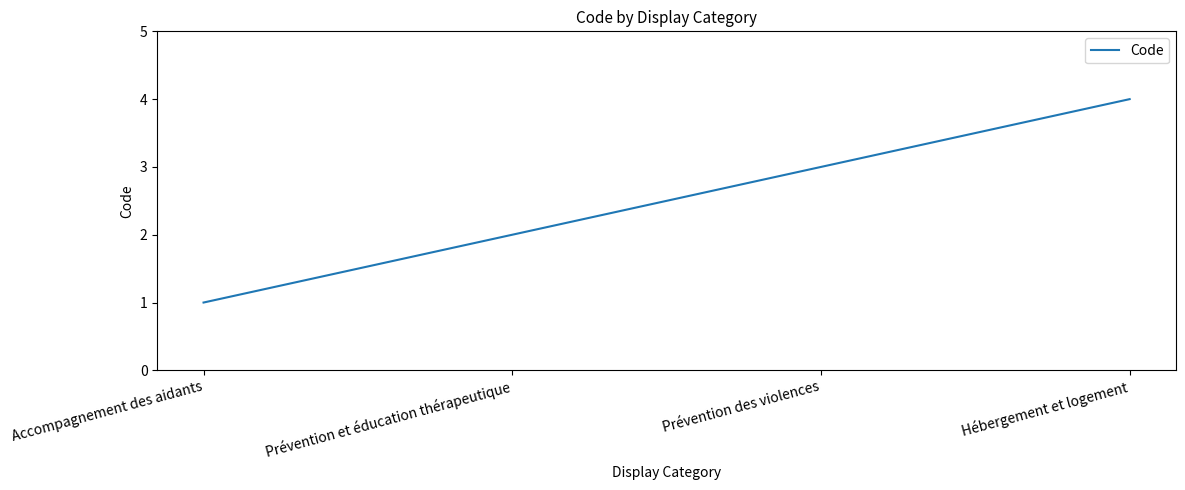

What position from the right is Prévention et éducation thérapeutique?

3